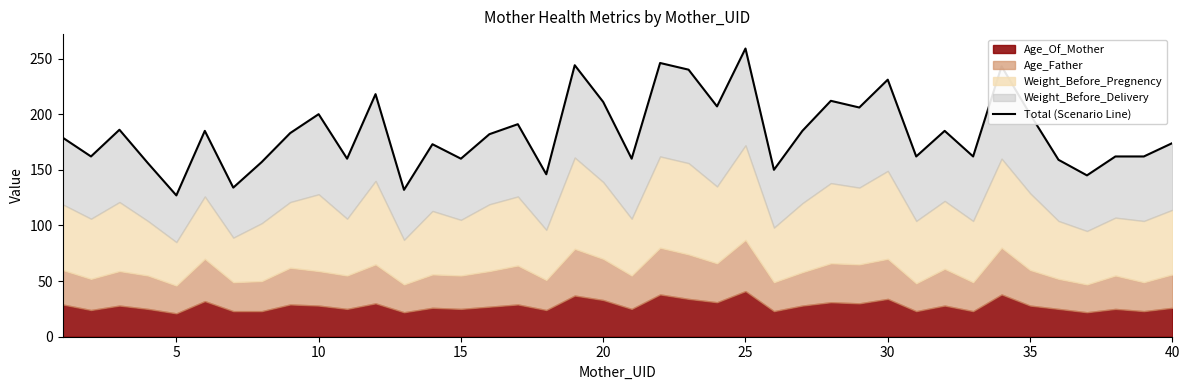

What is the difference between the maximum and second lowest values?

127